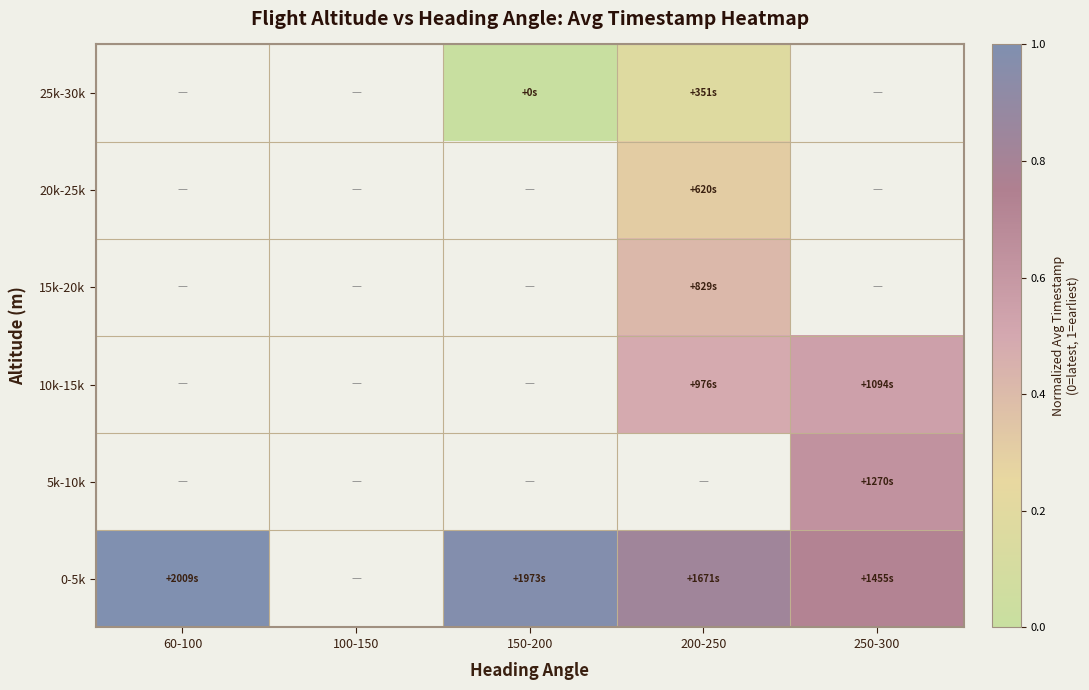

List the series in order of their overall mean, lowest first.

0-5k, 5k-10k, 10k-15k, 15k-20k, 20k-25k, 25k-30k